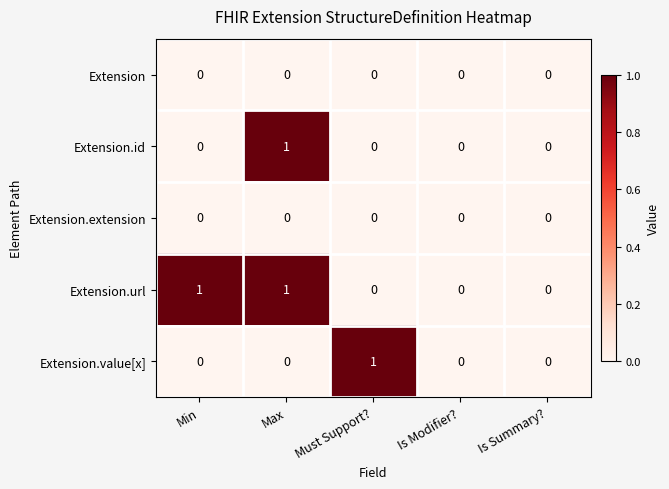

What is the greatest value displayed?

1